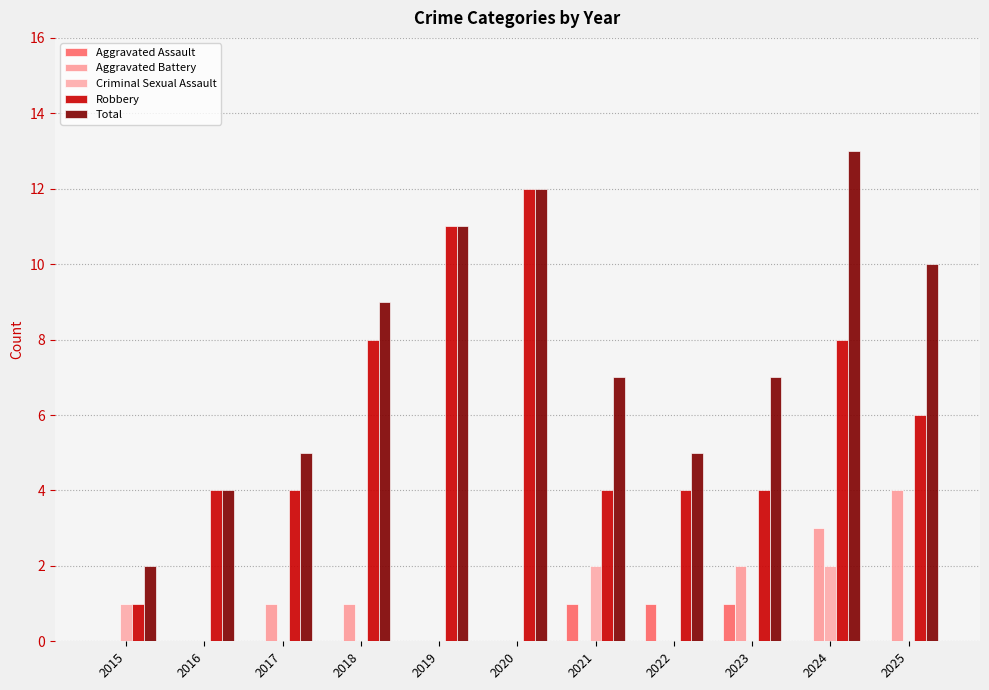

What are all the series names shown in the legend?

Aggravated Assault, Aggravated Battery, Criminal Sexual Assault, Robbery, Total